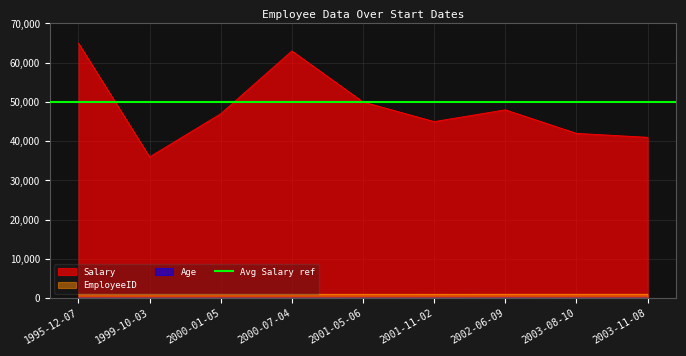

At which category is the sum across all series the highest?

1995-12-07